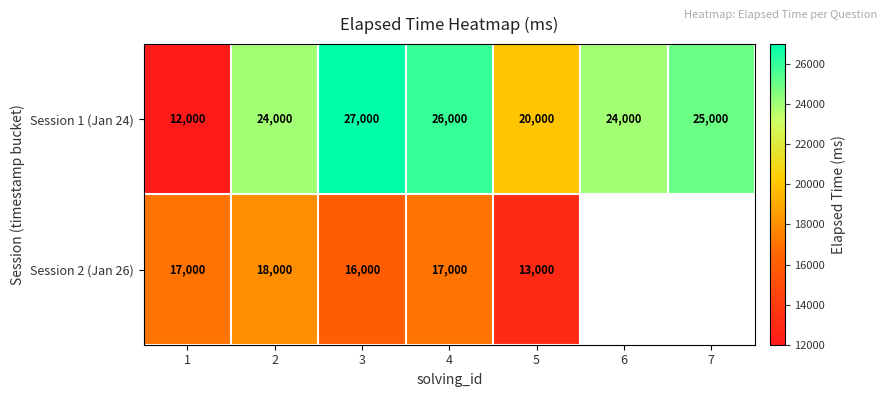

Is the value of Session 1 (Jan 24) at 5 greater than the value of Session 2 (Jan 26) at 2?

Yes